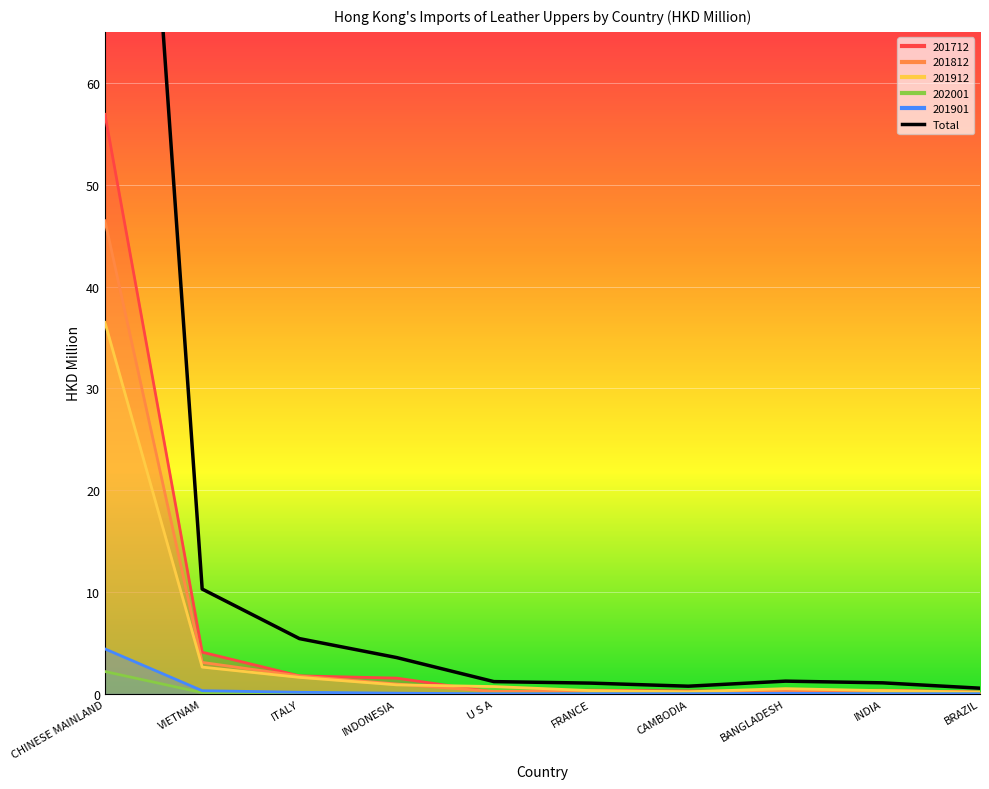

What is the change in value from INDONESIA to INDIA?

-2.5